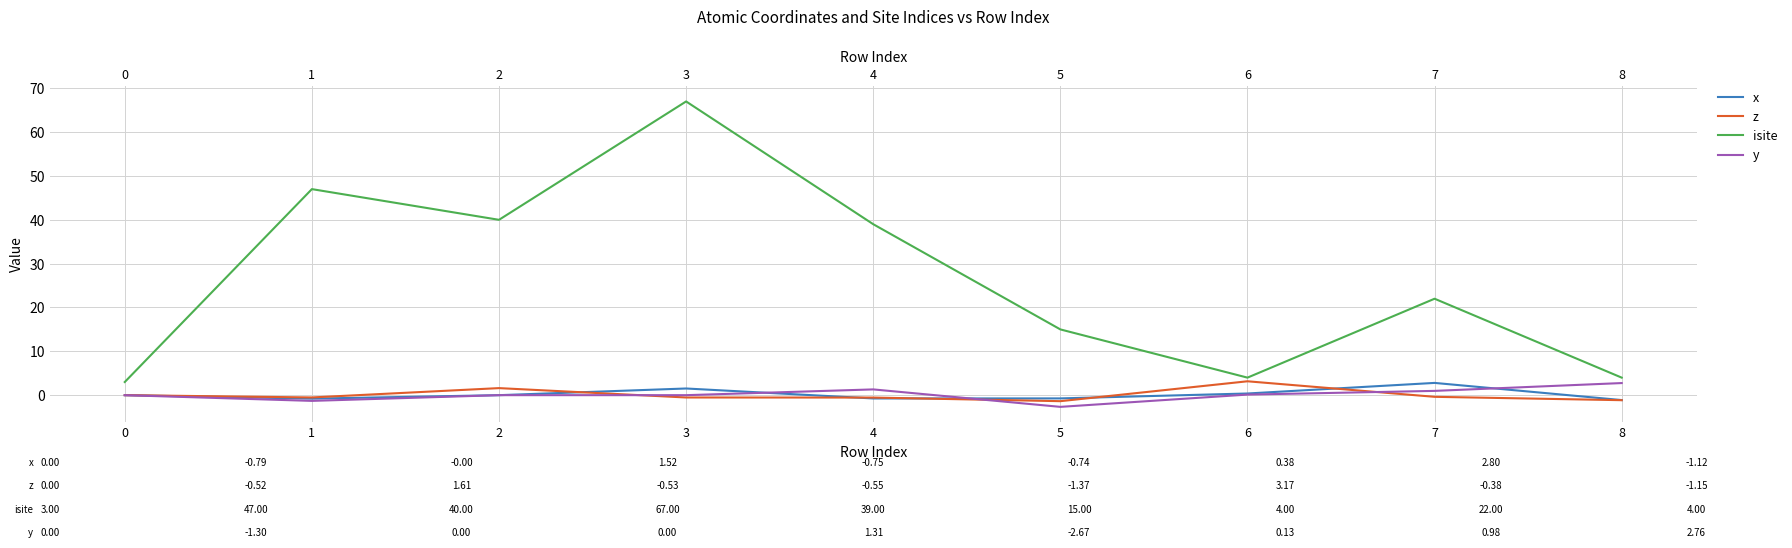

At 2, list the series in order from largest to smallest.

isite, z, y, x